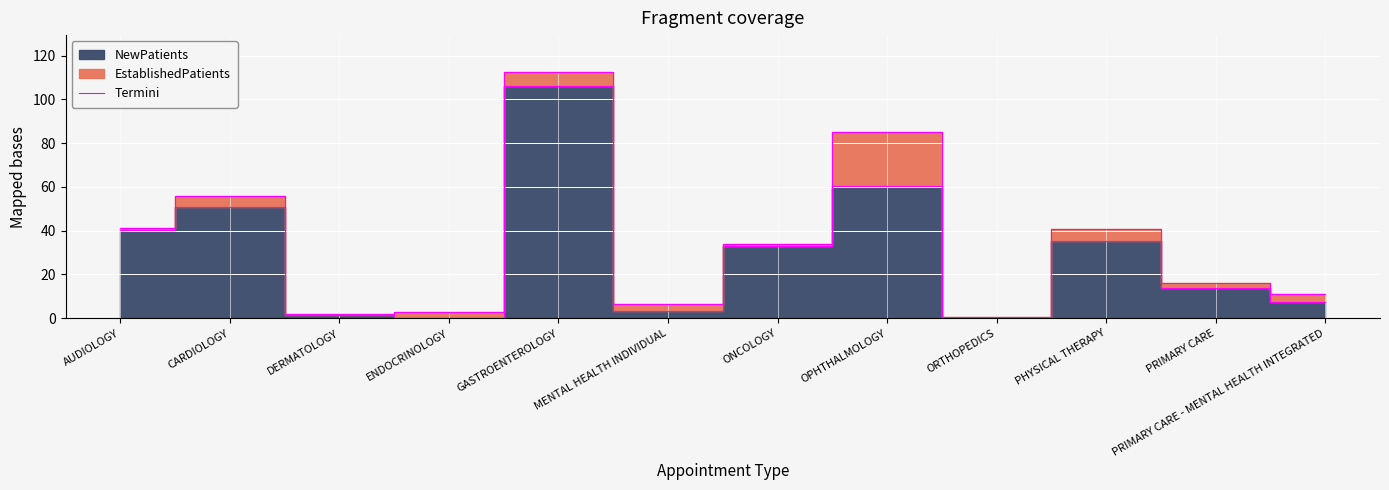

Which label corresponds to the largest value in the chart?

GASTROENTEROLOGY